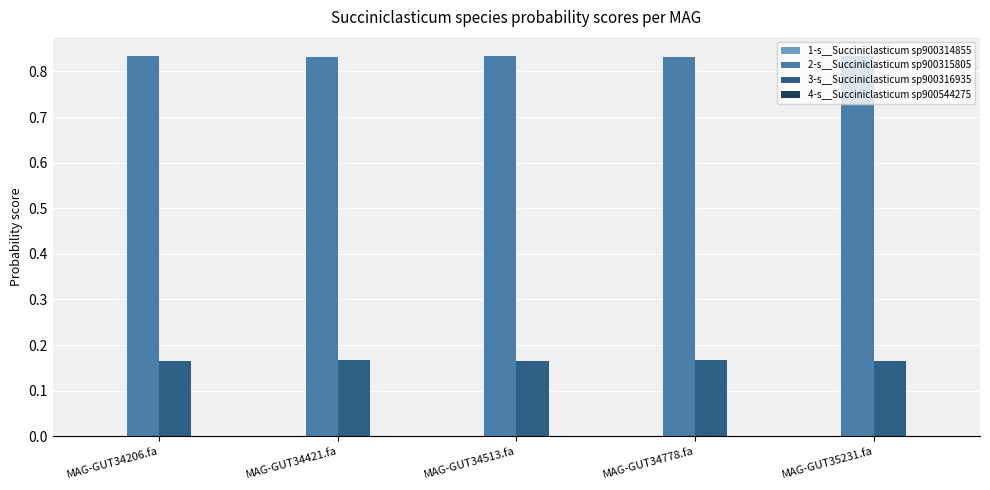

Which series has the largest total across all categories?

2-s__Succiniclasticum sp900315805